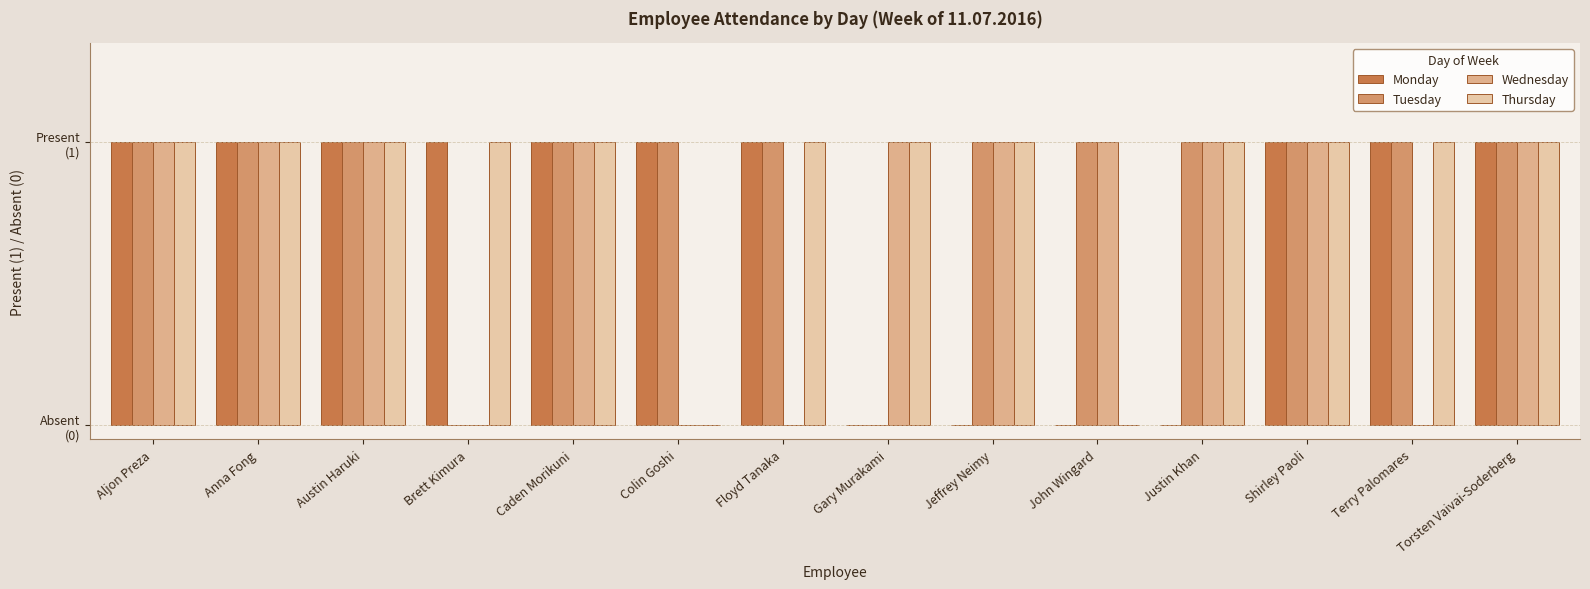

What is the value of the Monday bar at the 3rd from the left?

1